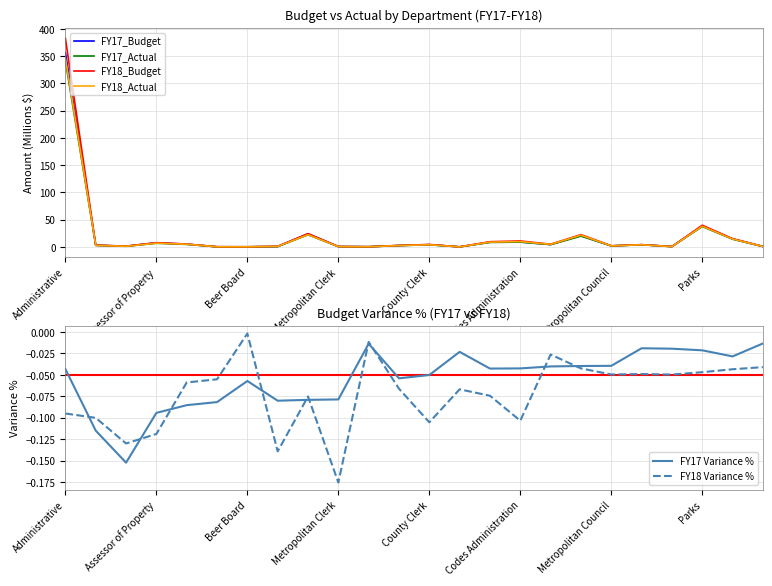

The value of FY17_Budget at Administrative is 356.6. True or false?

True